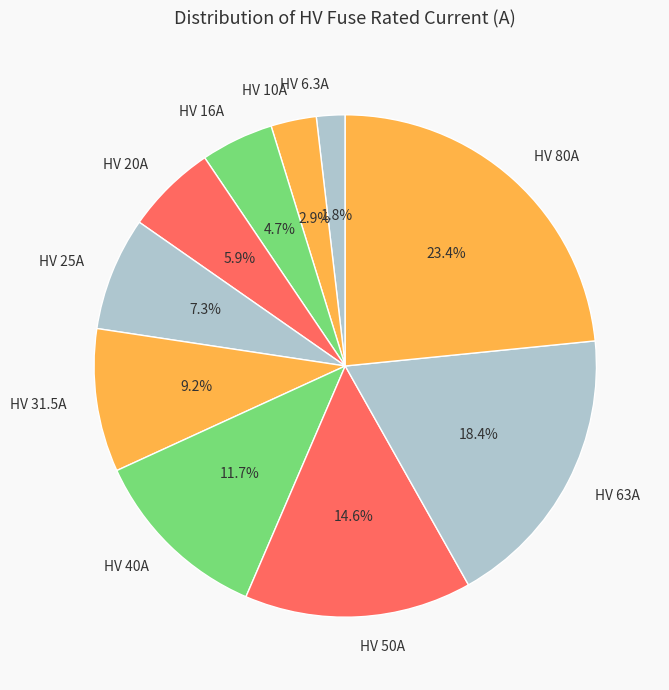

How many slices are in this pie chart?

10